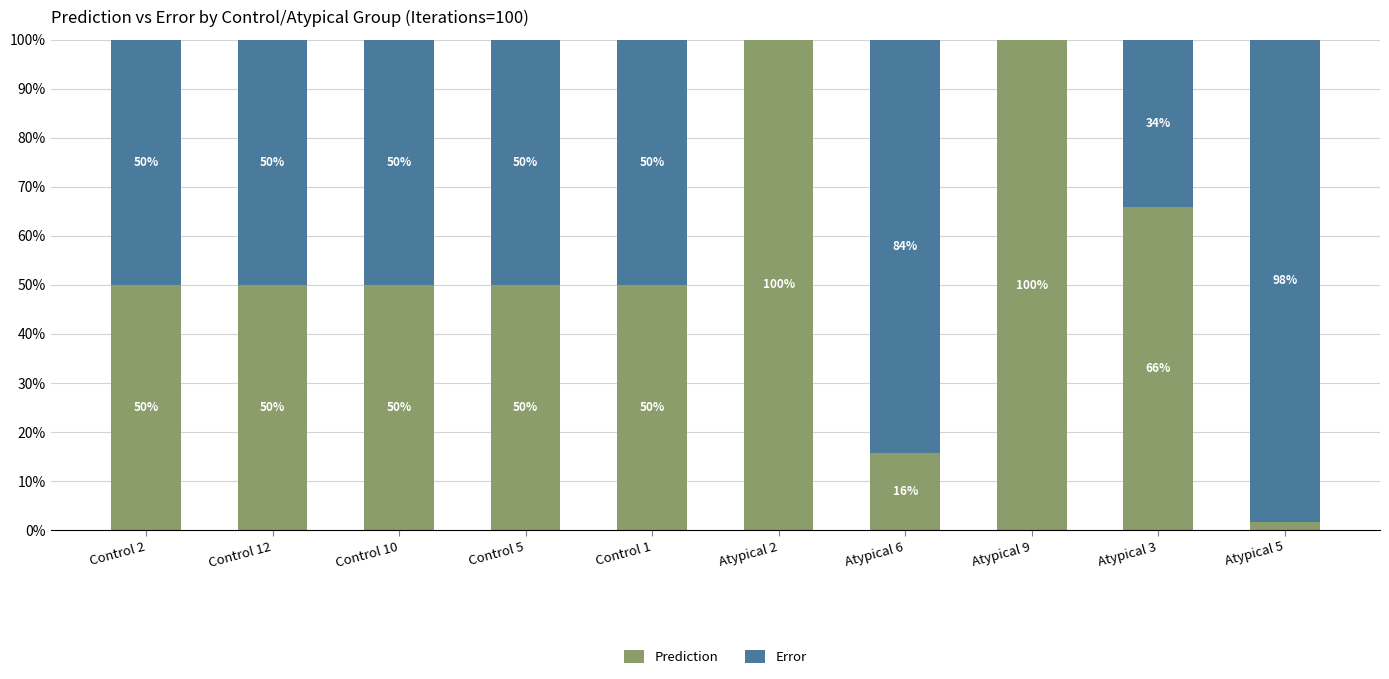

What is the total value across all series at Atypical 2?

100.0